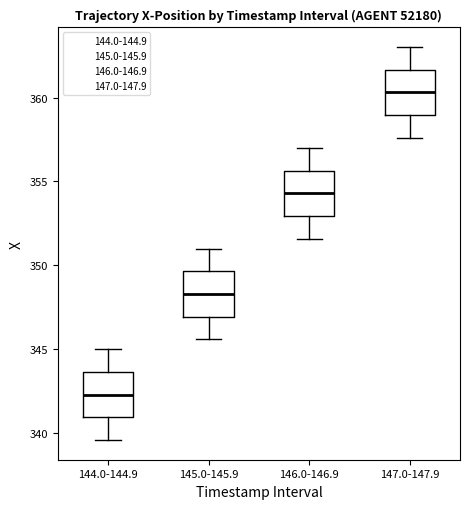

Reading left to right, transcribe this box plot: for each box, give where its median line is, the range the box spans, and where its two whiskers end, as read against the y-axis. The values are not printed on the chart, so give them approximately, as read against the axis.

144.0-144.9: median 342.5, box 341.0 to 343.5, whiskers 339.5 to 345.0
145.0-145.9: median 348.5, box 347.0 to 349.5, whiskers 345.5 to 351.0
146.0-146.9: median 354.5, box 353.0 to 355.5, whiskers 351.5 to 357.0
147.0-147.9: median 360.5, box 359.0 to 361.5, whiskers 357.5 to 363.0